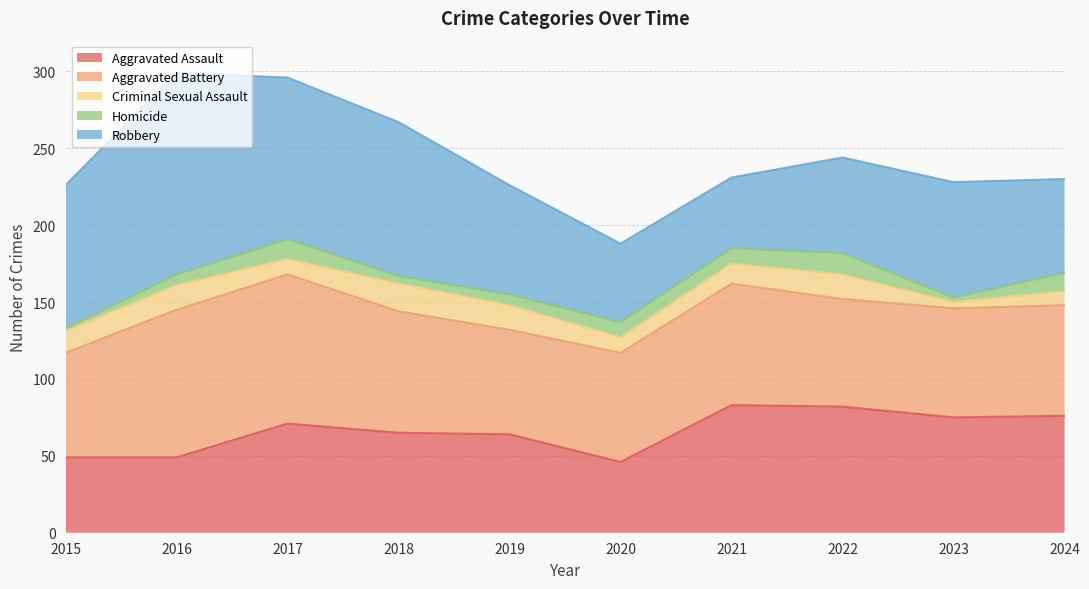

At 2020, list the series in order from smallest to largest.

Criminal Sexual Assault, Homicide, Aggravated Assault, Robbery, Aggravated Battery